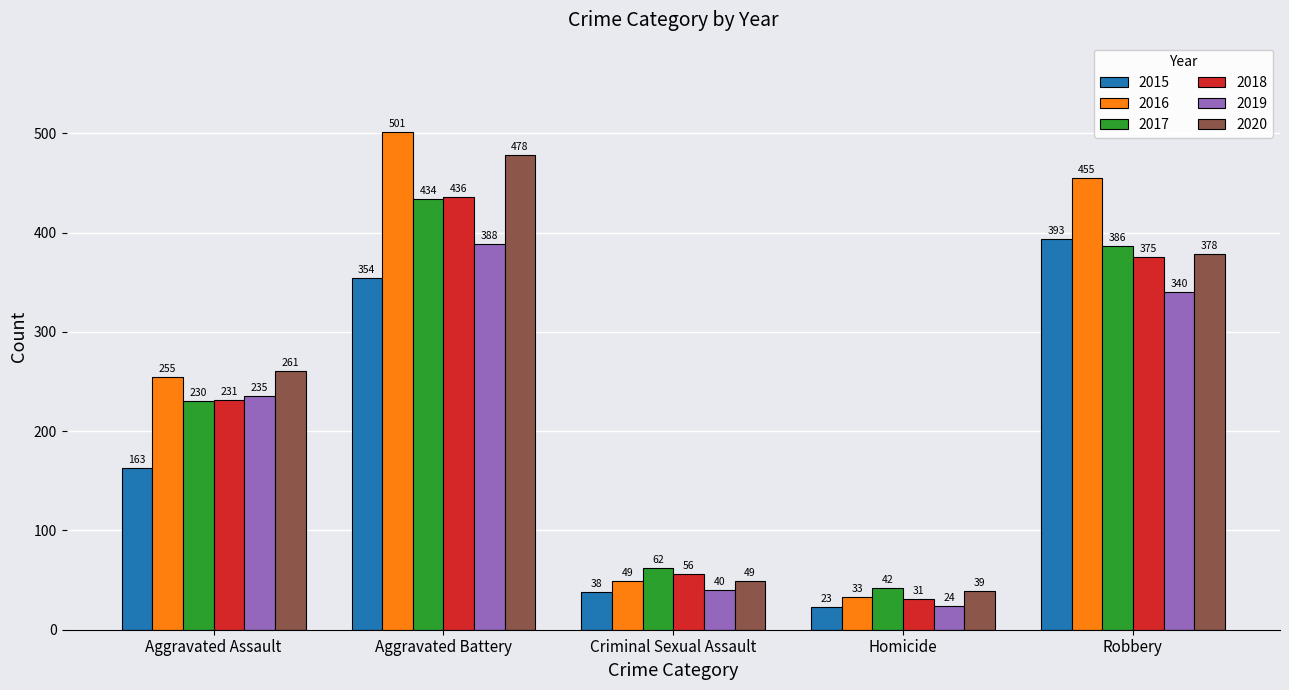

What is the total value across all series at Aggravated Battery?

2591